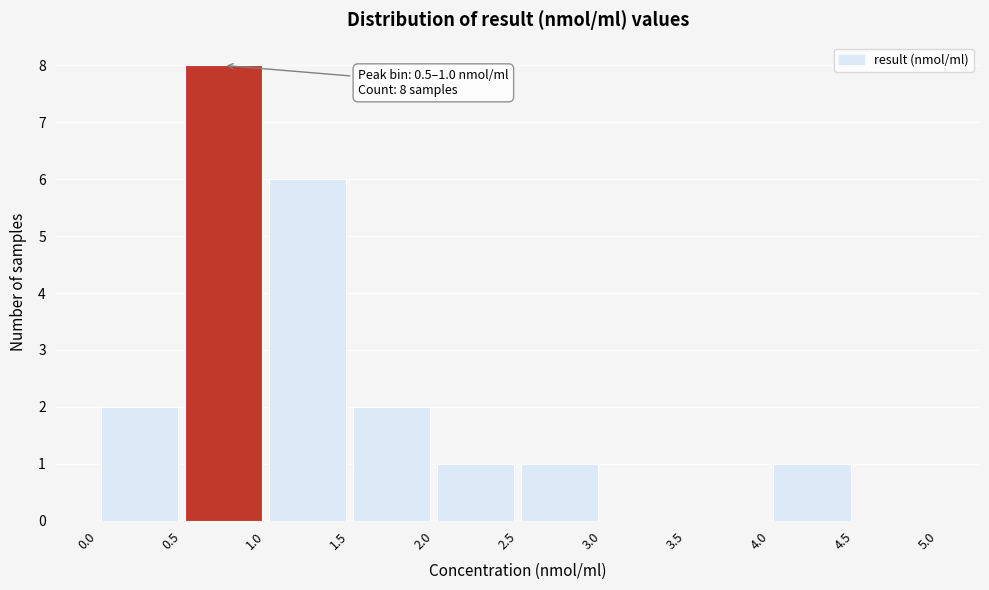

Which range on the x-axis has the tallest bar?

0.5 to 1.0